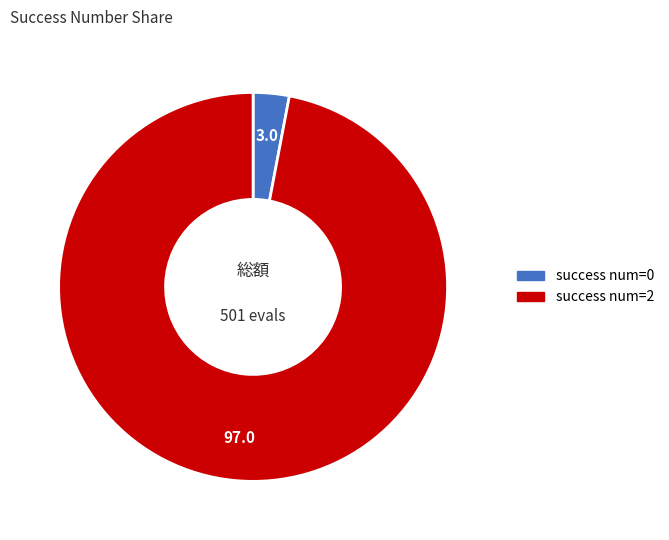

Does any single category account for the majority?

Yes